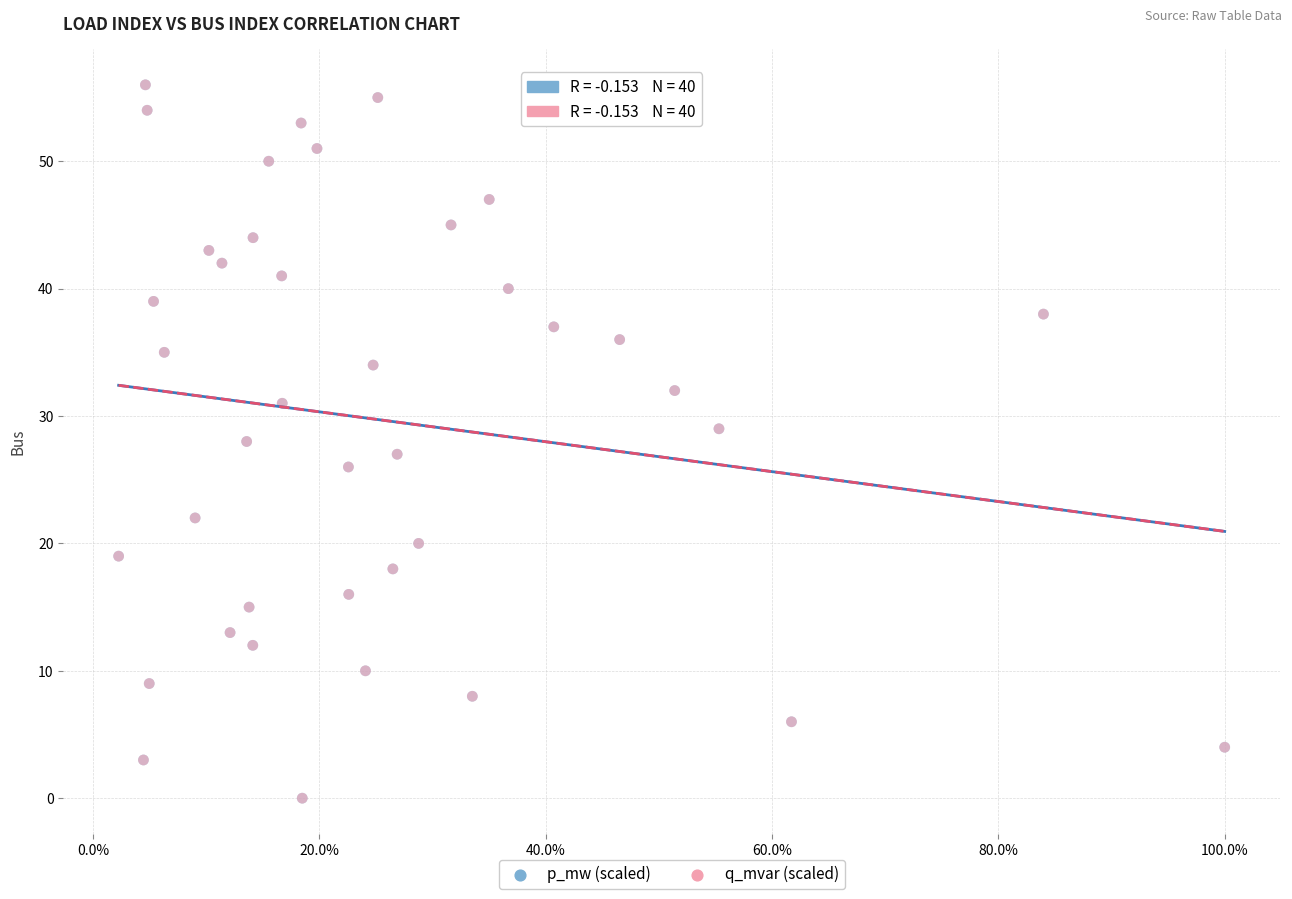

What are all the series names shown in the legend?

p_mw (scaled), q_mvar (scaled)